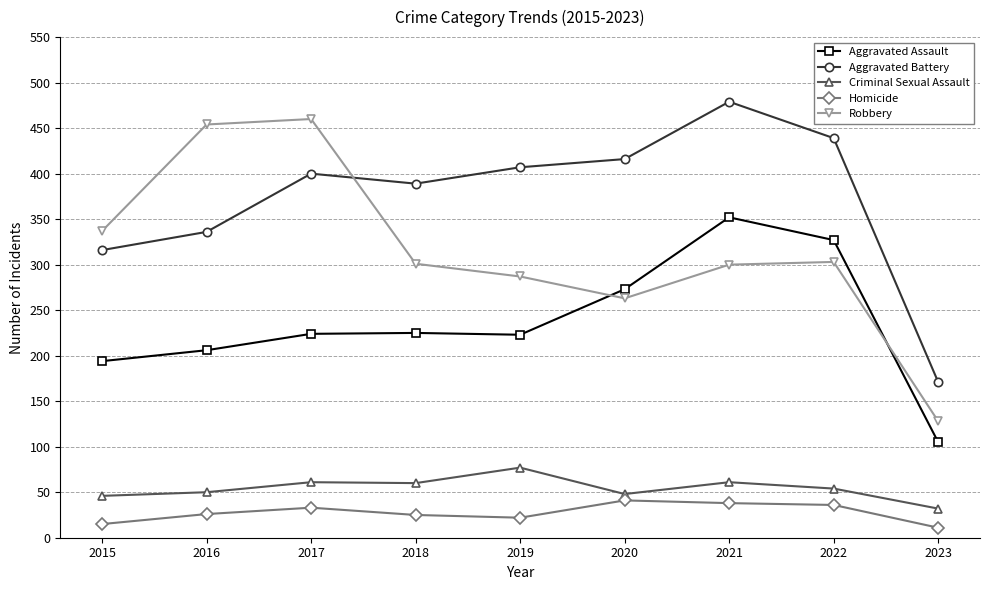

What is the minimum value for Homicide?

11